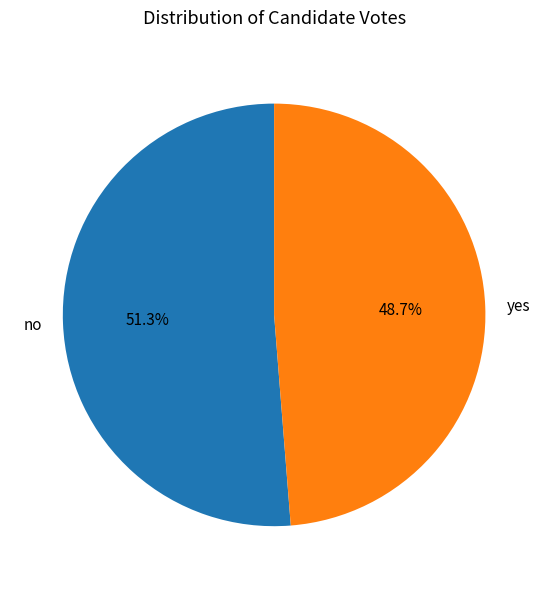

Does no account for over 50% of the chart?

Yes